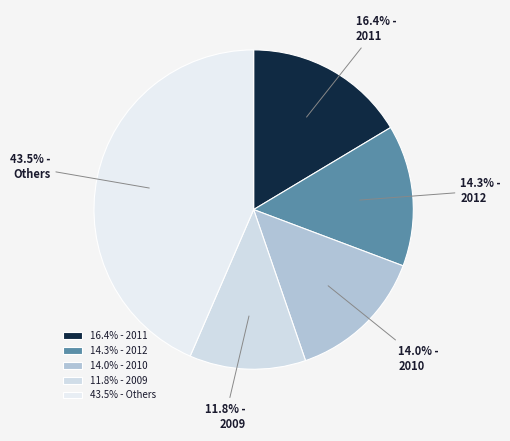

Which slice is the largest?

43.5% - Others